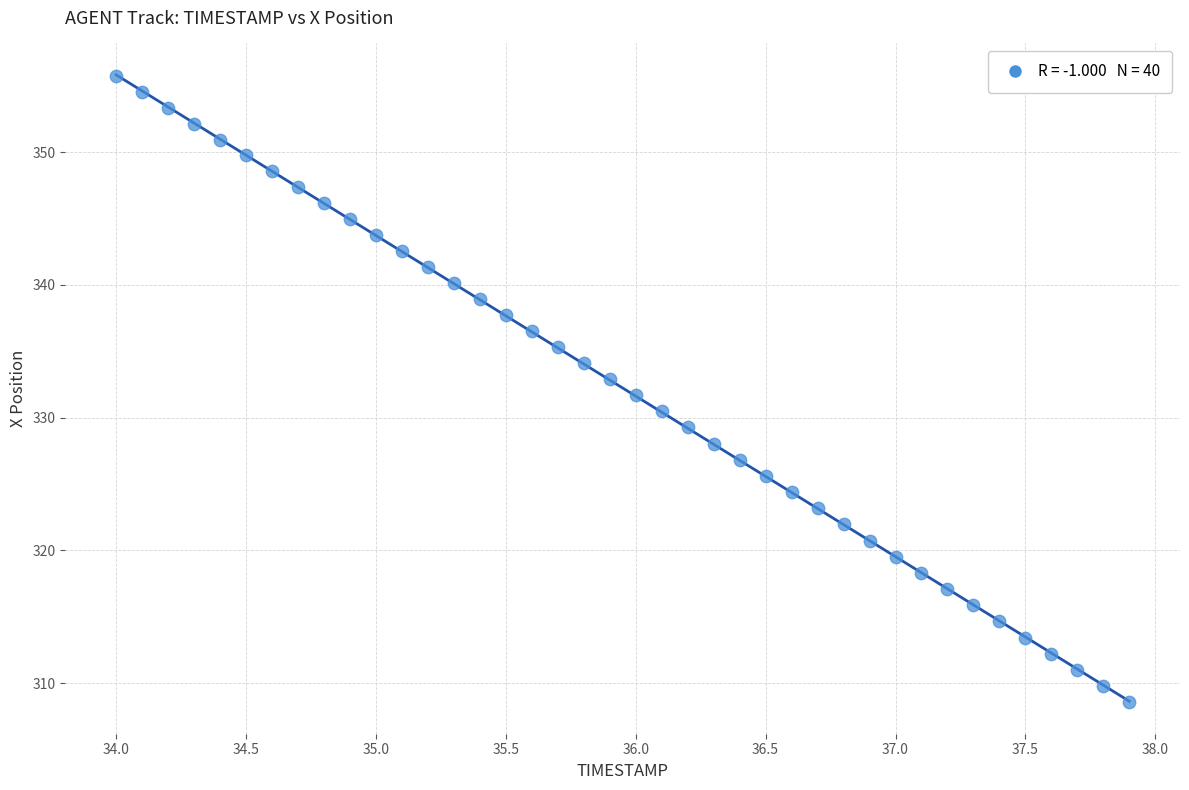

What is the range of X values (max minus min)?

3.9